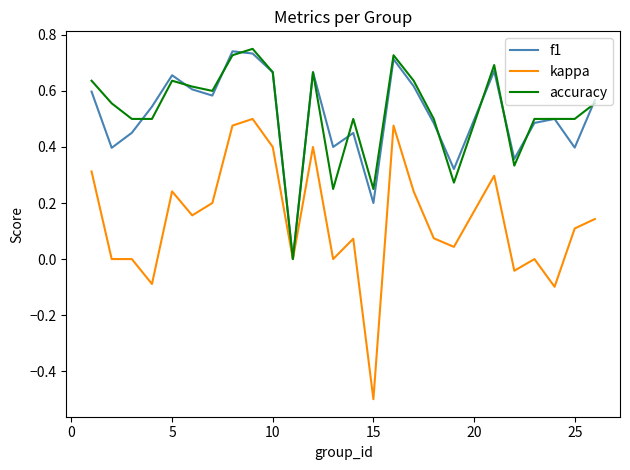

What is the minimum value for kappa?

-0.5